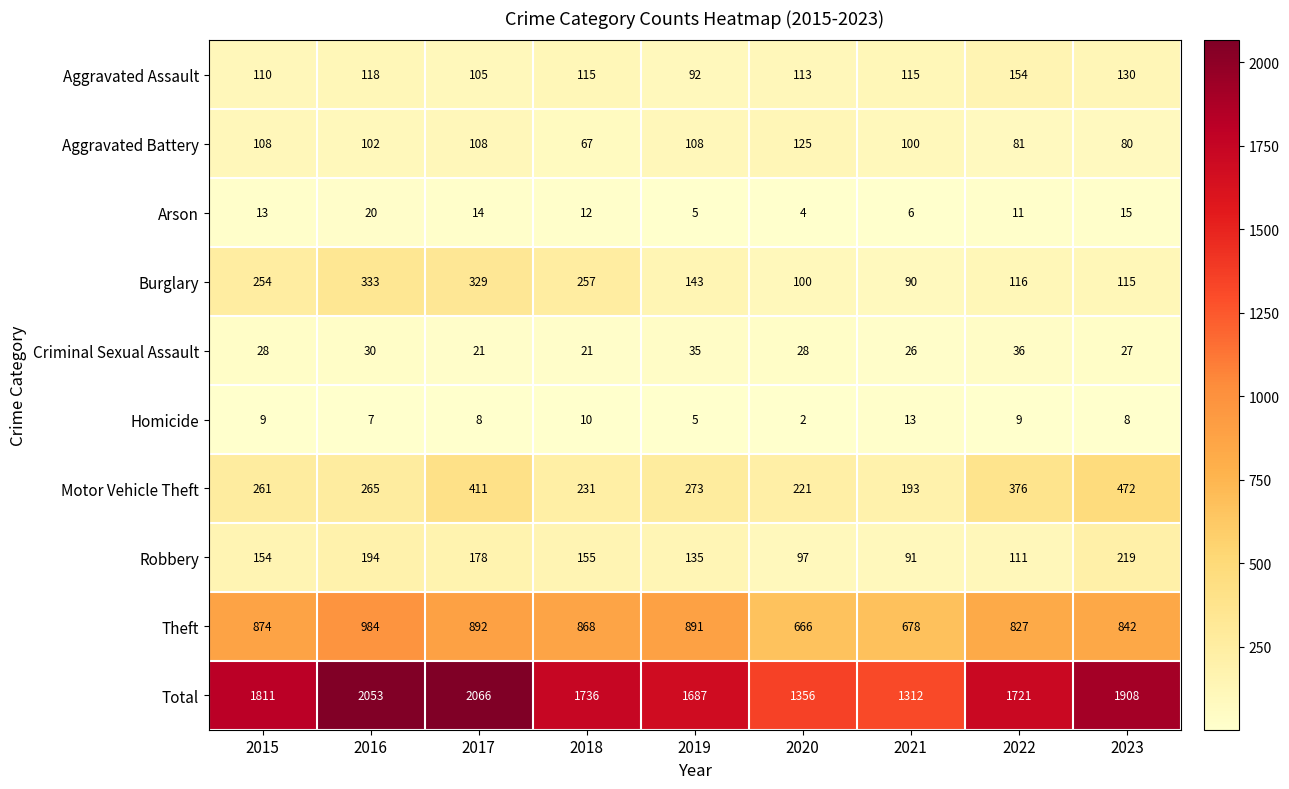

Which series changed the most between 2016 and 2017?

Motor Vehicle Theft